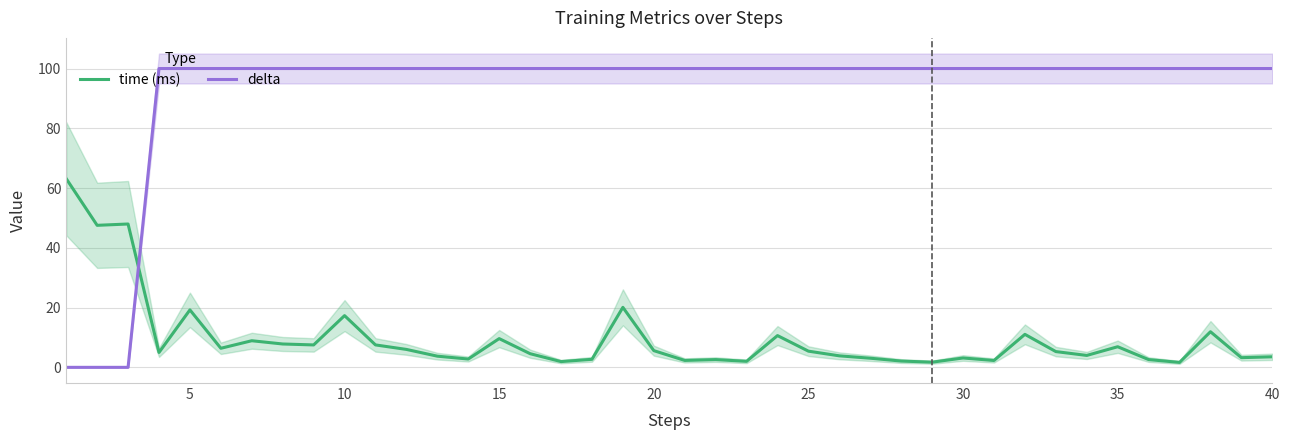

How many data points in delta are less than 100?

3